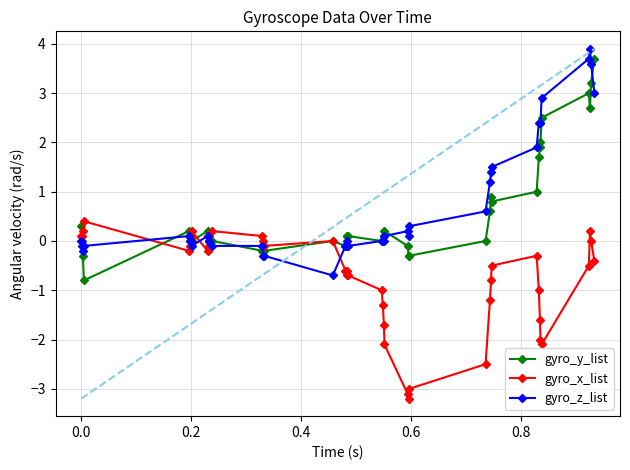

What are all the series names shown in the legend?

gyro_y_list, gyro_x_list, gyro_z_list